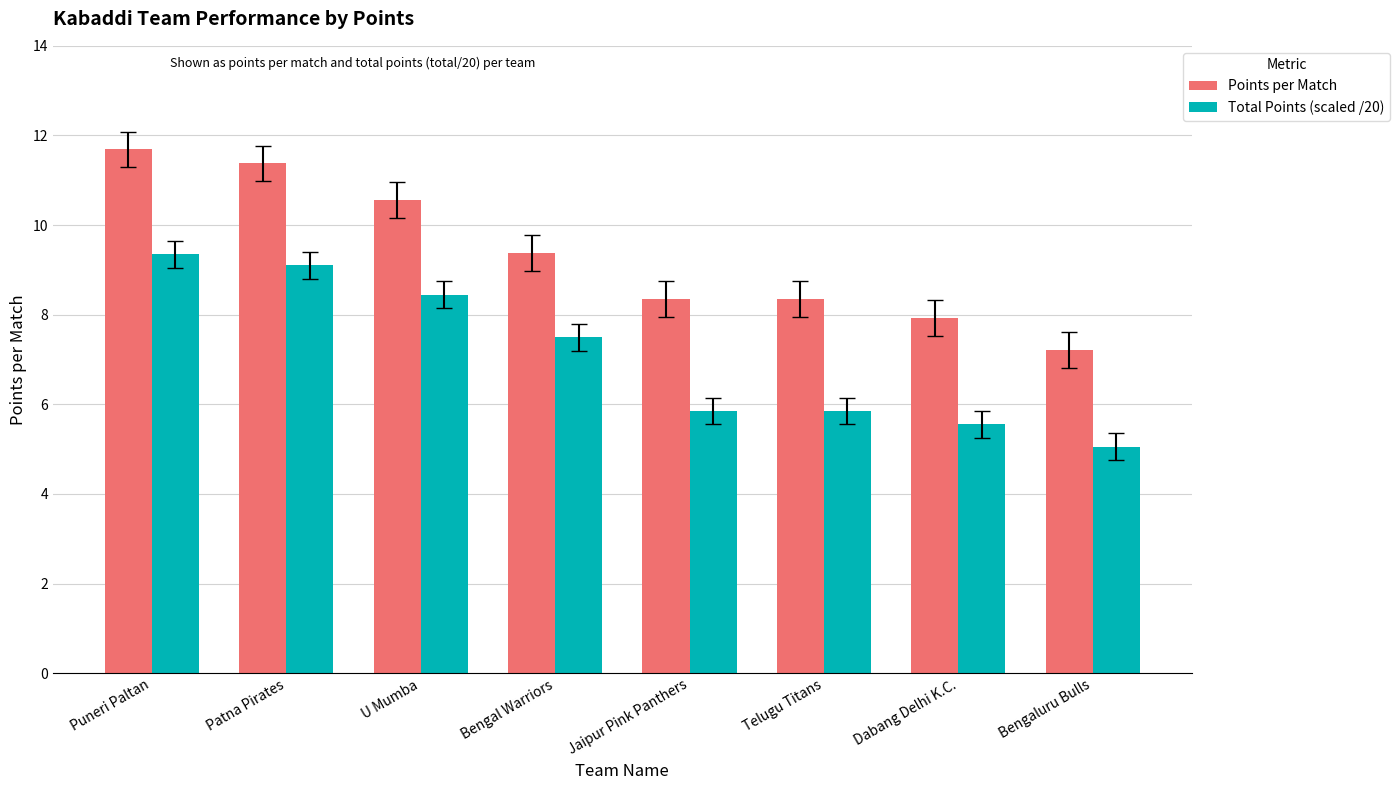

What is the difference between the highest and lowest values at Dabang Delhi K.C.?

2.4